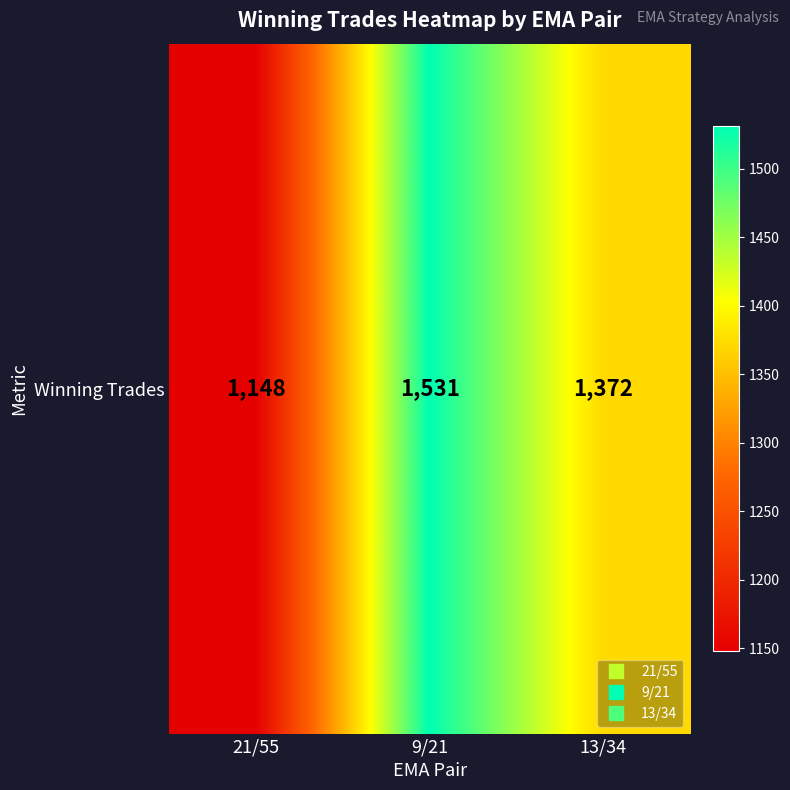

Approximately how many times larger is the value at 21/55 compared to 13/34?

0.8